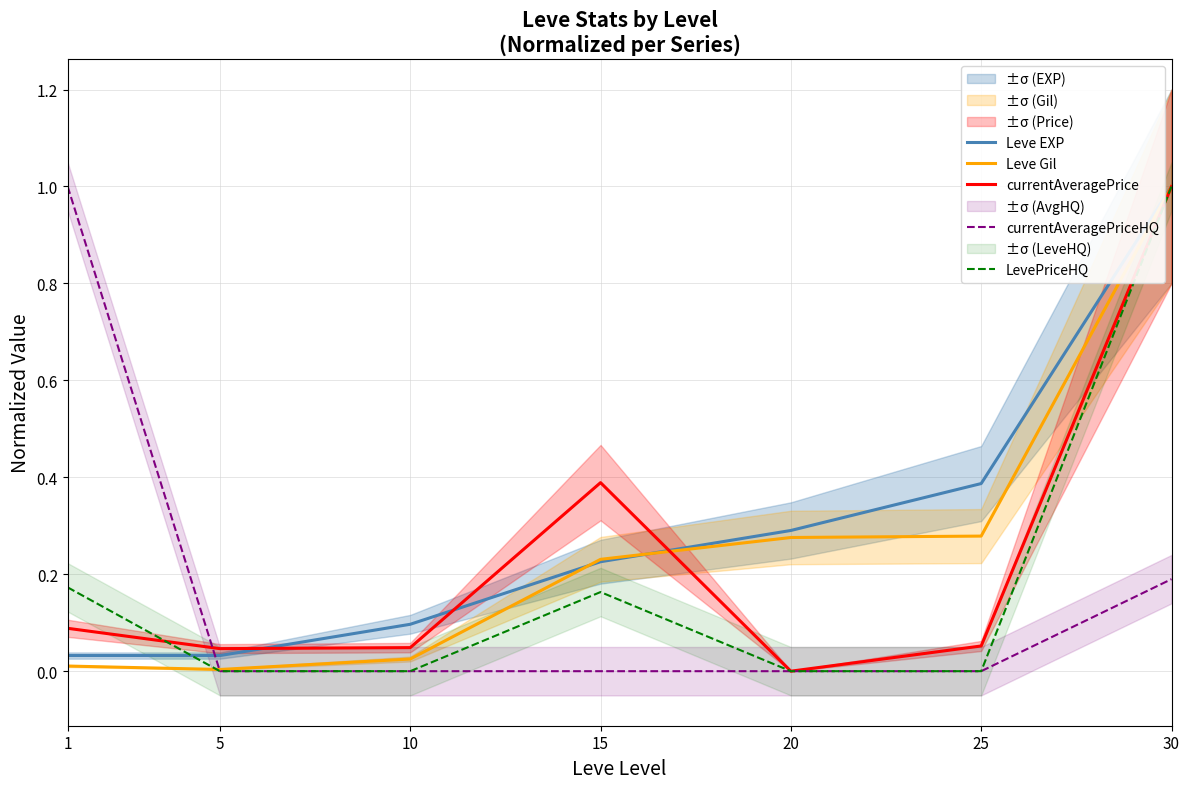

The value of Leve EXP at 30 is 1.0. True or false?

True